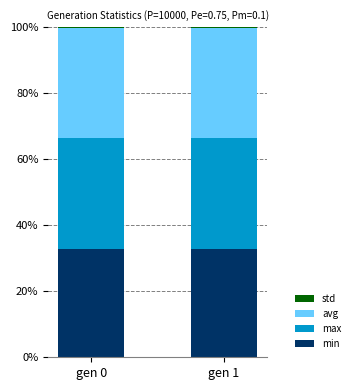

The min series shows 57.9 at gen 0. True or false?

False